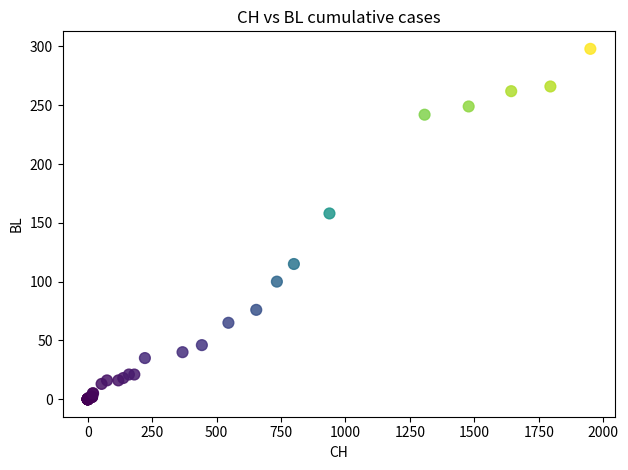

What Y value in the scatter plot is closest to 149?

158